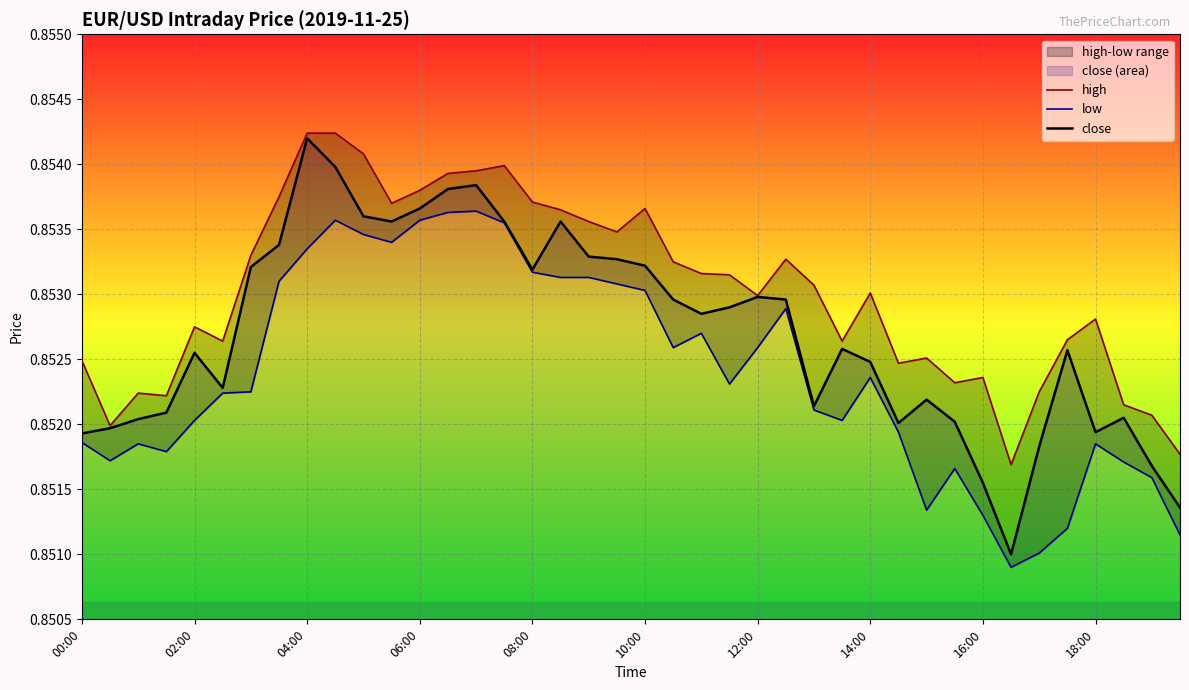

What is the sum of all high values?

34.1